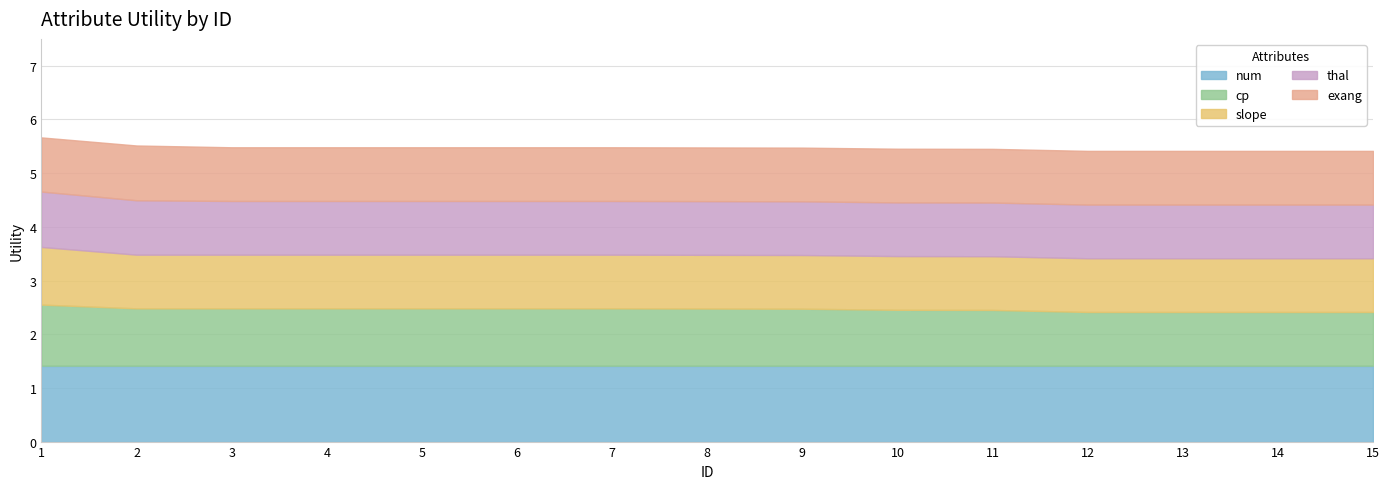

How many lines are shown in the chart?

5